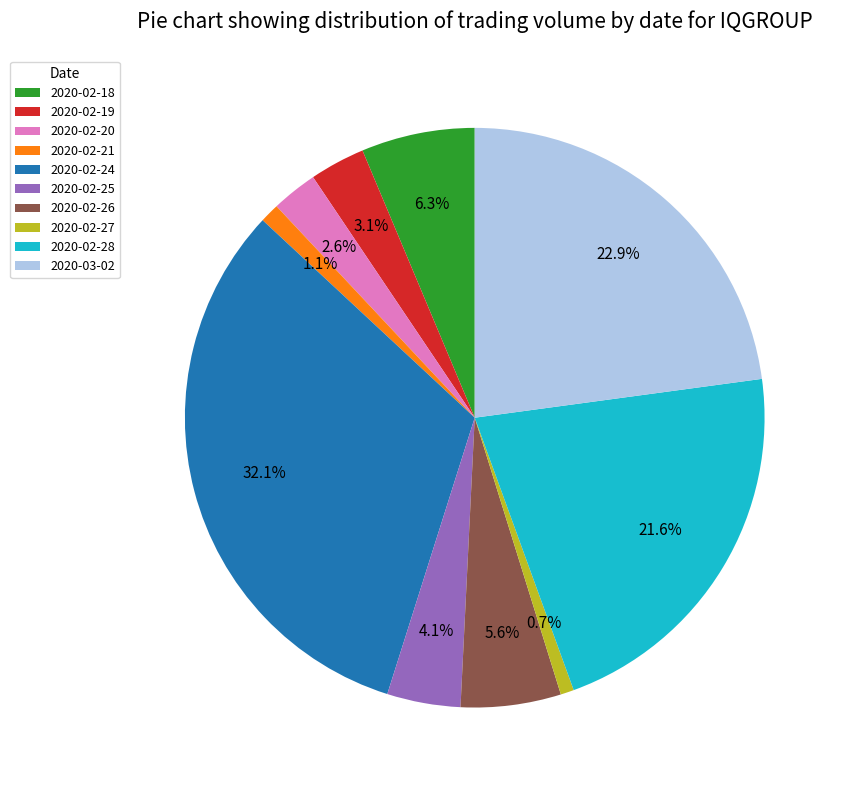

Which category has the biggest portion of the pie?

2020-02-24